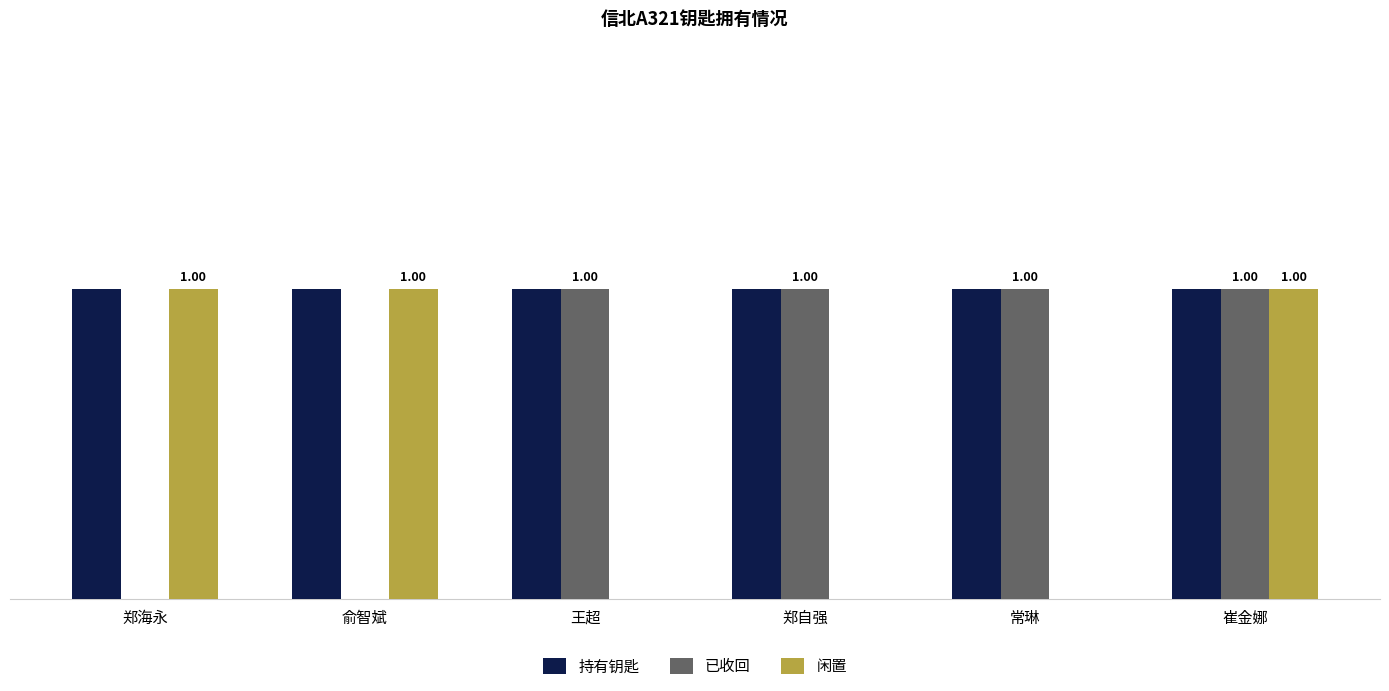

Which series has the largest total across all categories?

持有钥匙